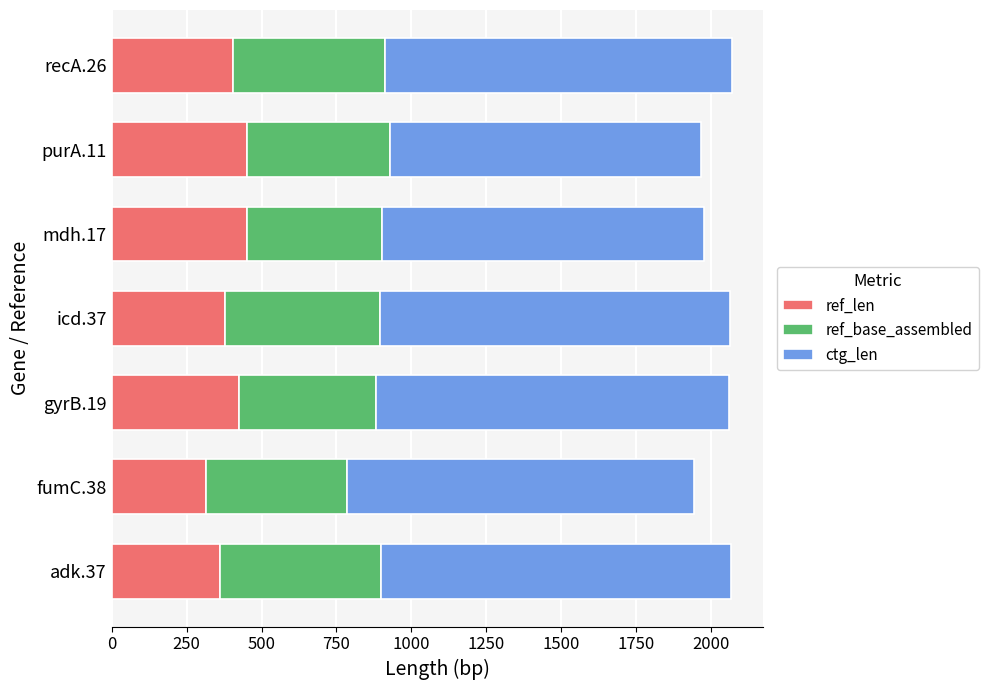

What is the difference between the maximum and minimum values in the ref_len series?

136